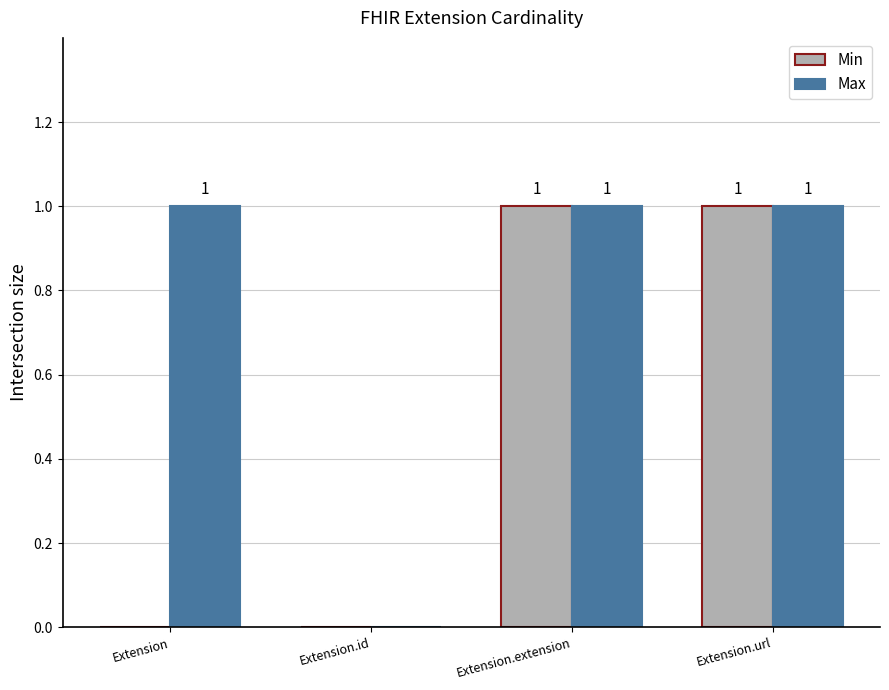

Between Extension and Extension.extension, which series saw the biggest shift?

Min